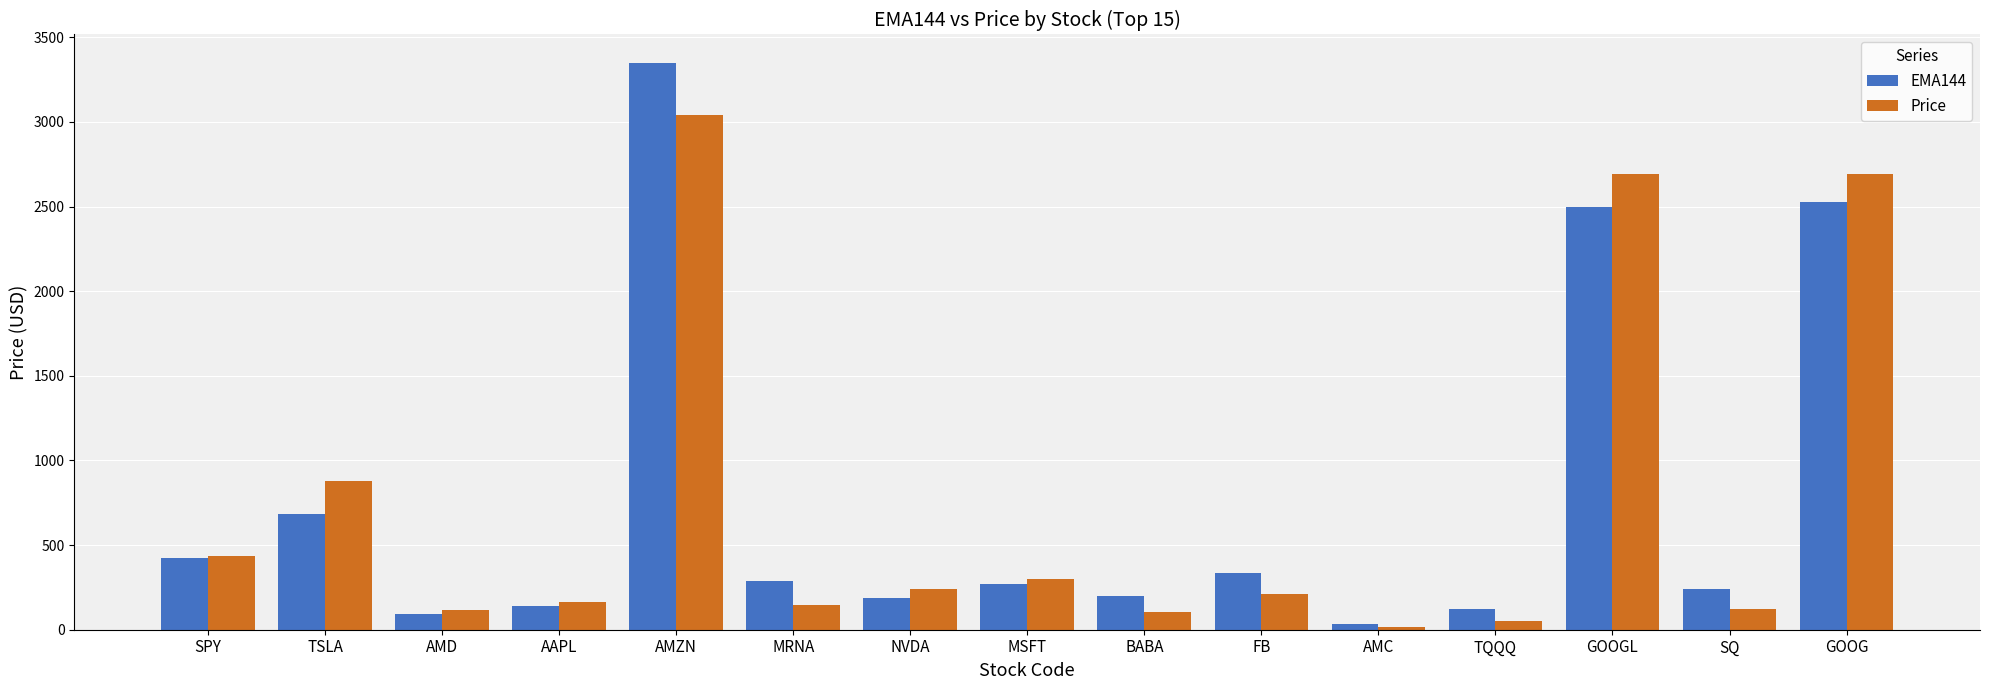

Where is EMA144 nearest to the value 1690?

GOOGL